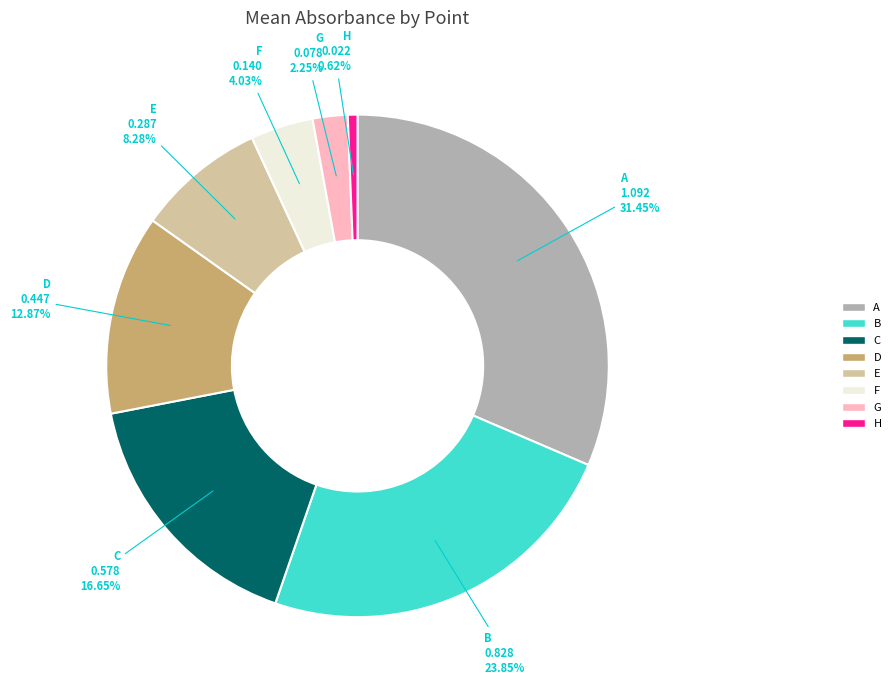

Between H and D, which is larger?

D